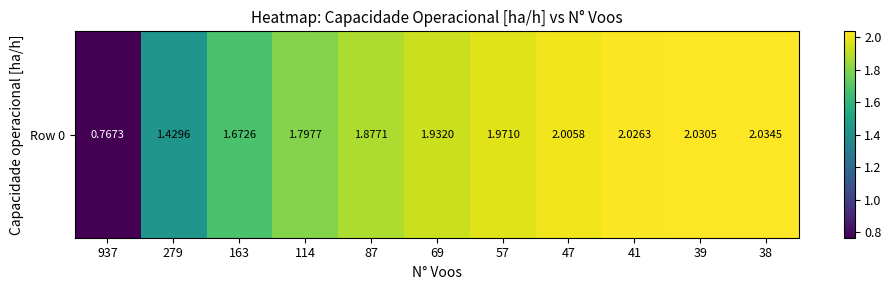

List the labels in order of value, largest first.

38, 39, 41, 47, 57, 69, 87, 114, 163, 279, 937